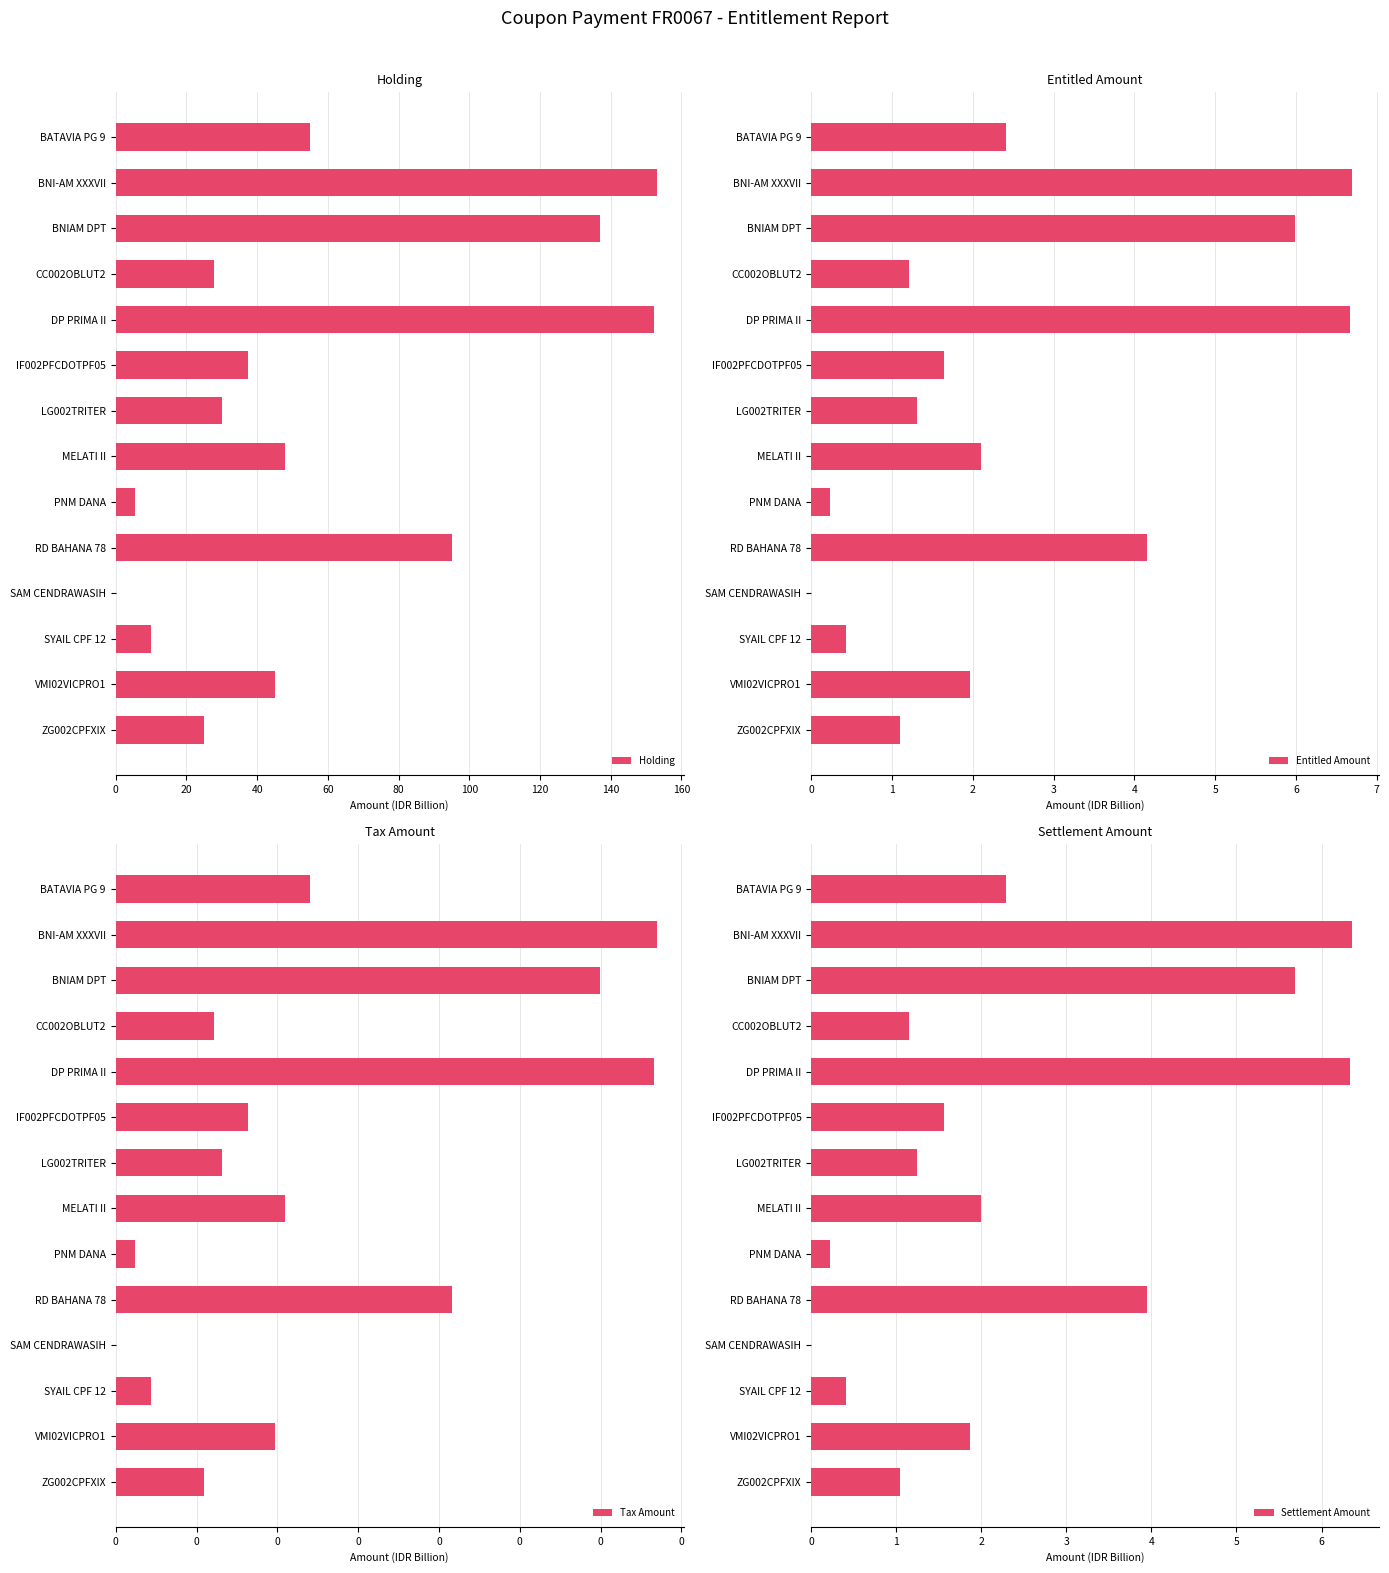

Is it true that Holding equals 72.0 at BATAVIA PG 9?

False